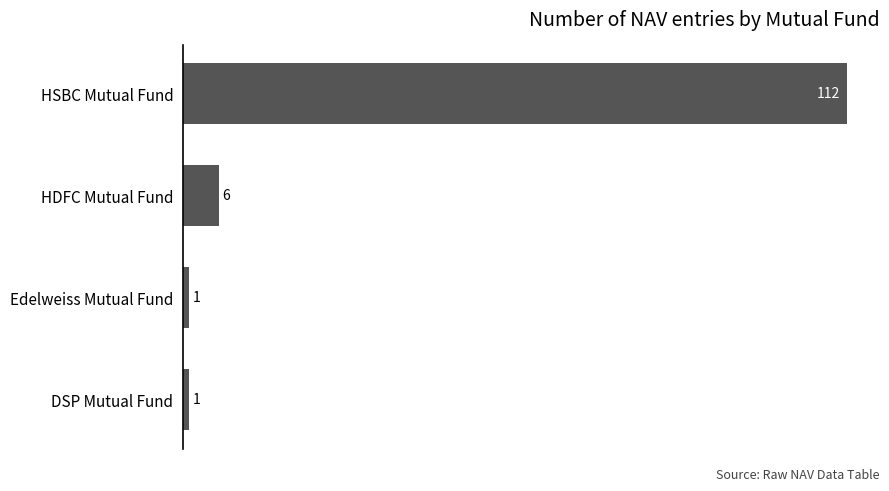

Reading top to bottom, transcribe all the data shown in this chart.

112	6	1	1